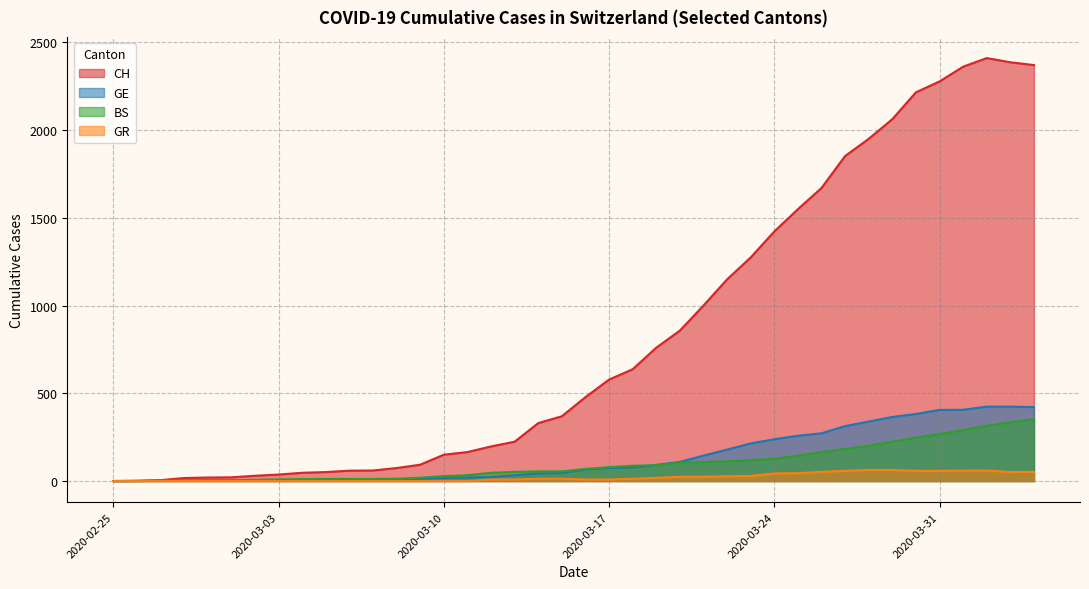

True or false: GE and GR cross at least once.

False